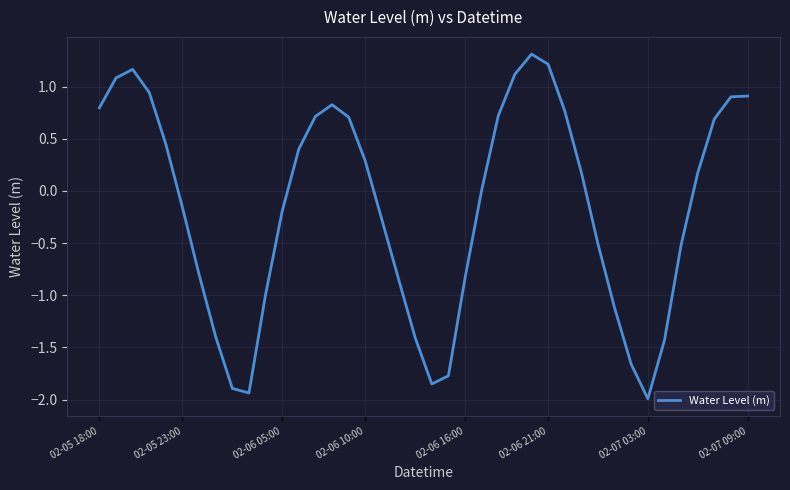

What is the greatest value displayed?

1.3